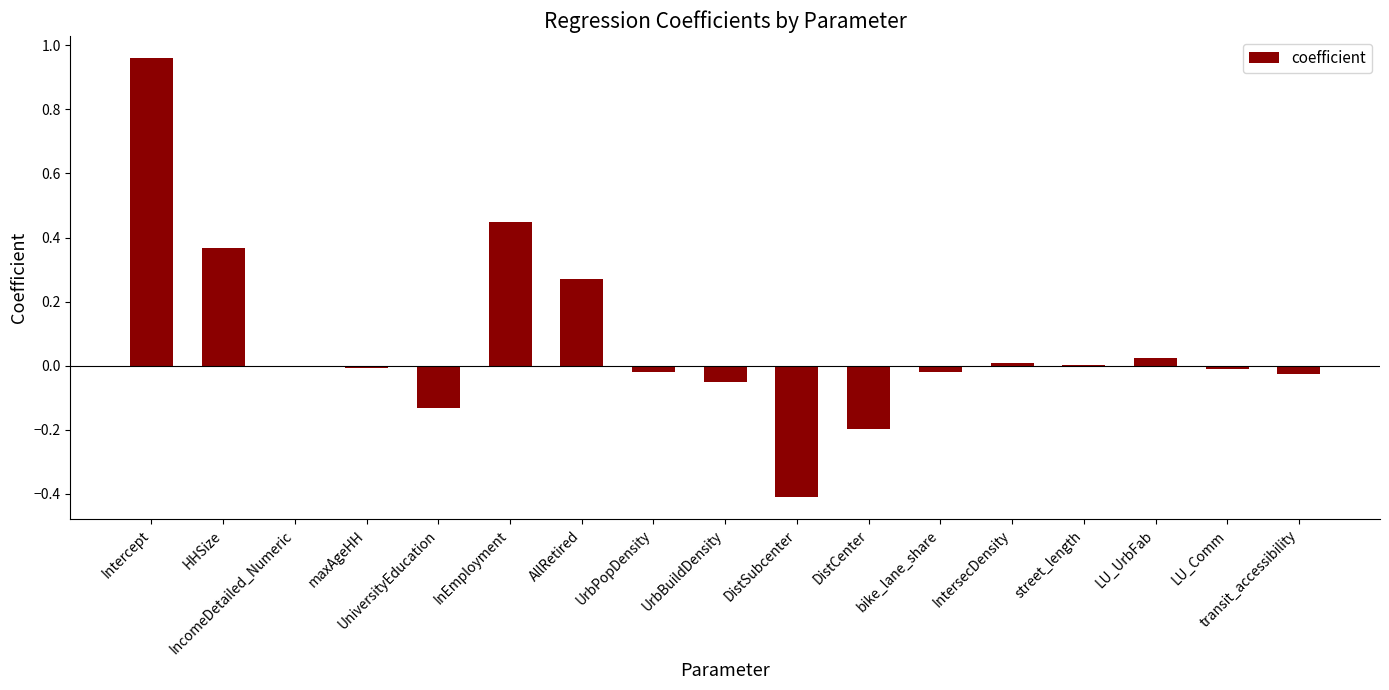

What is the sum of all values?

1.2